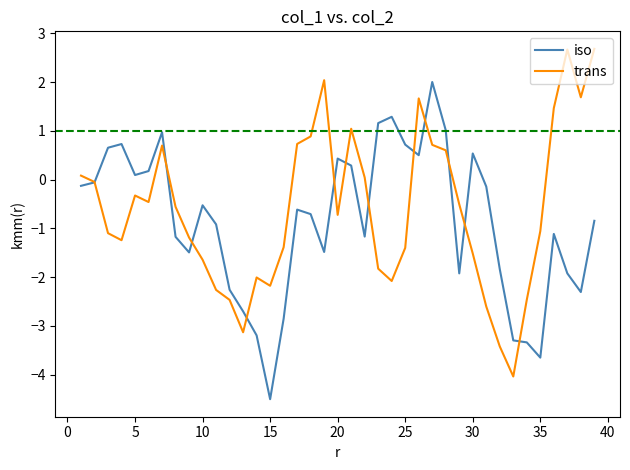

Rank the series by their maximum value, from highest to lowest.

trans, iso